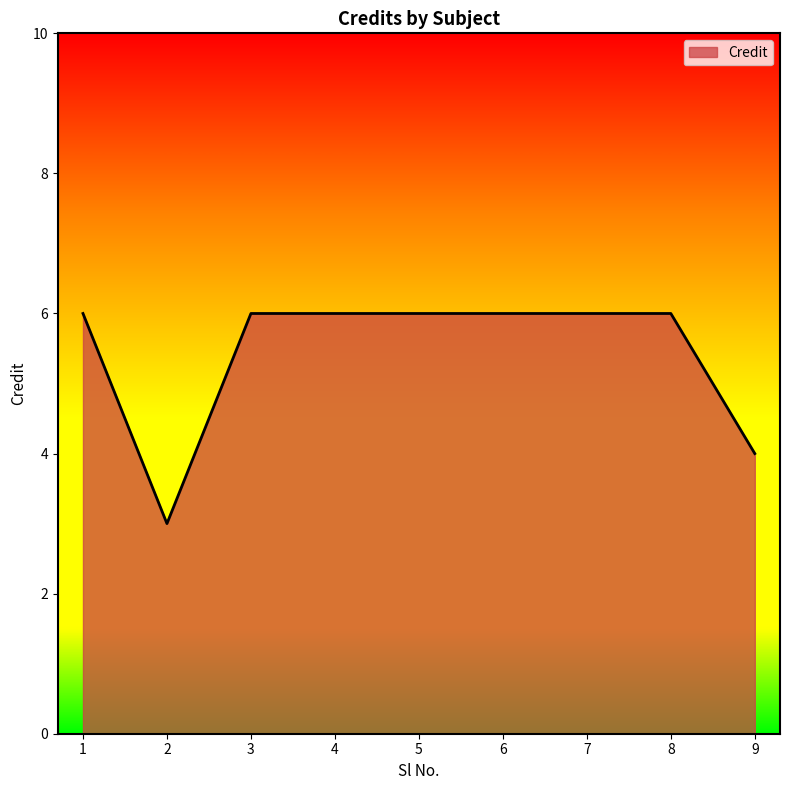

What is the change in value from 5 to 9?

-2